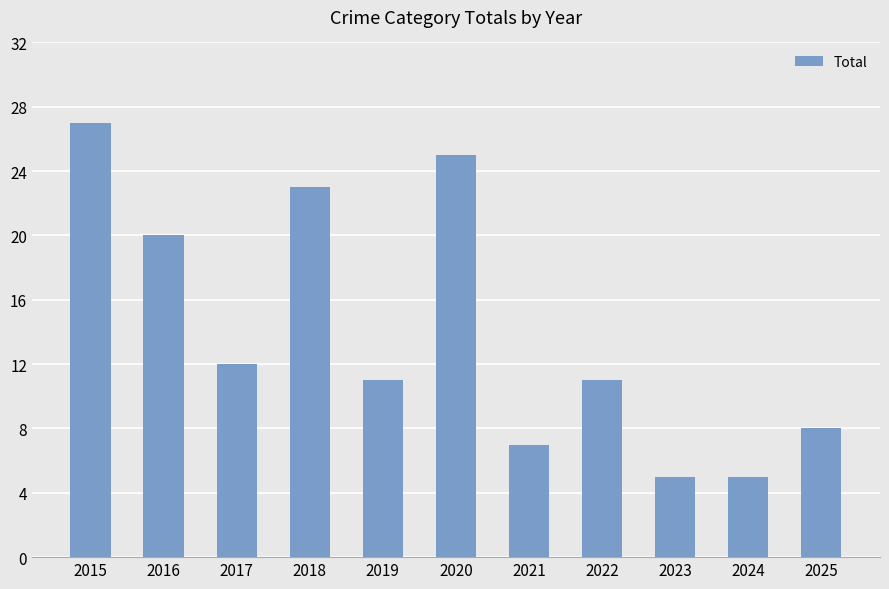

What is the maximum value shown in the chart?

27